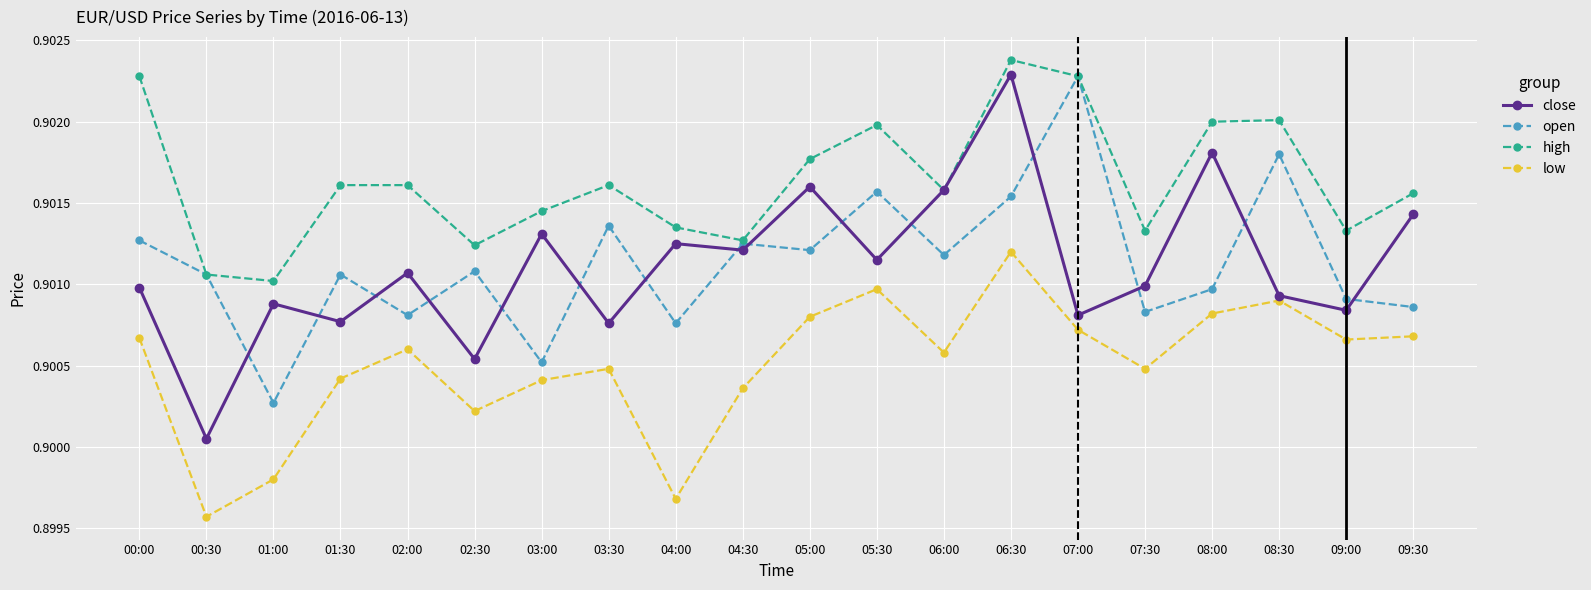

What are all the series names shown in the legend?

close, open, high, low